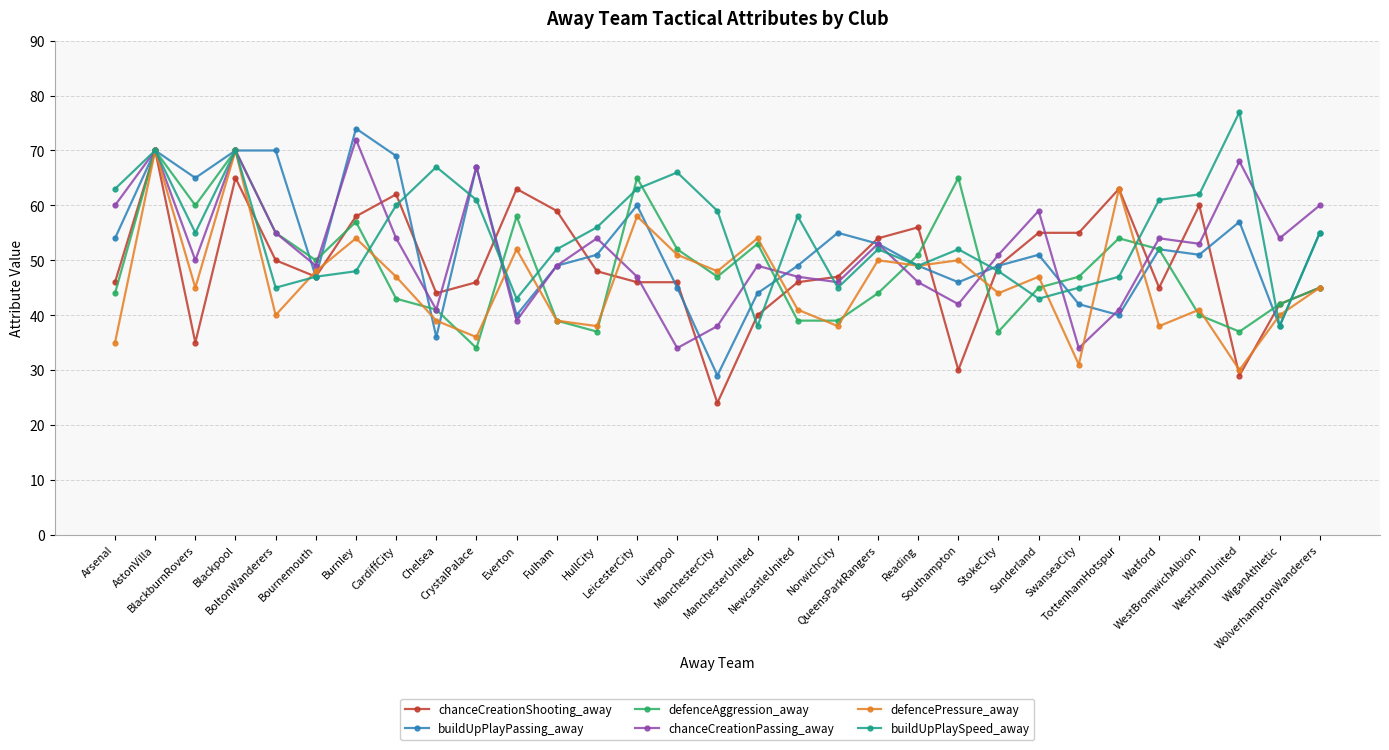

What is the smallest value displayed?

24